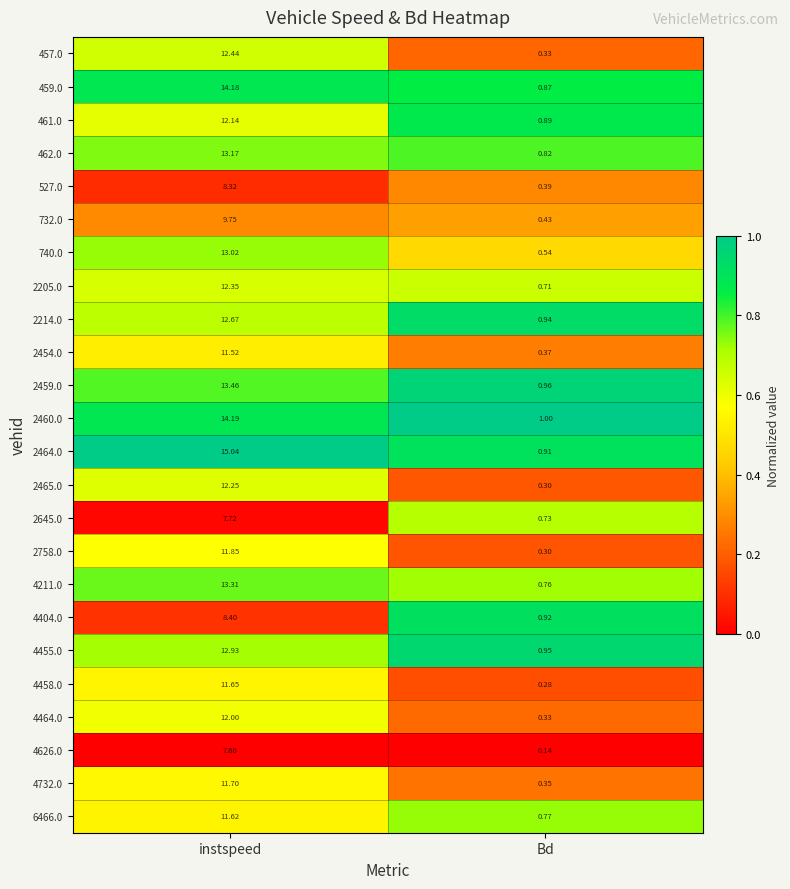

What is the total value across all series at Bd?

15.0